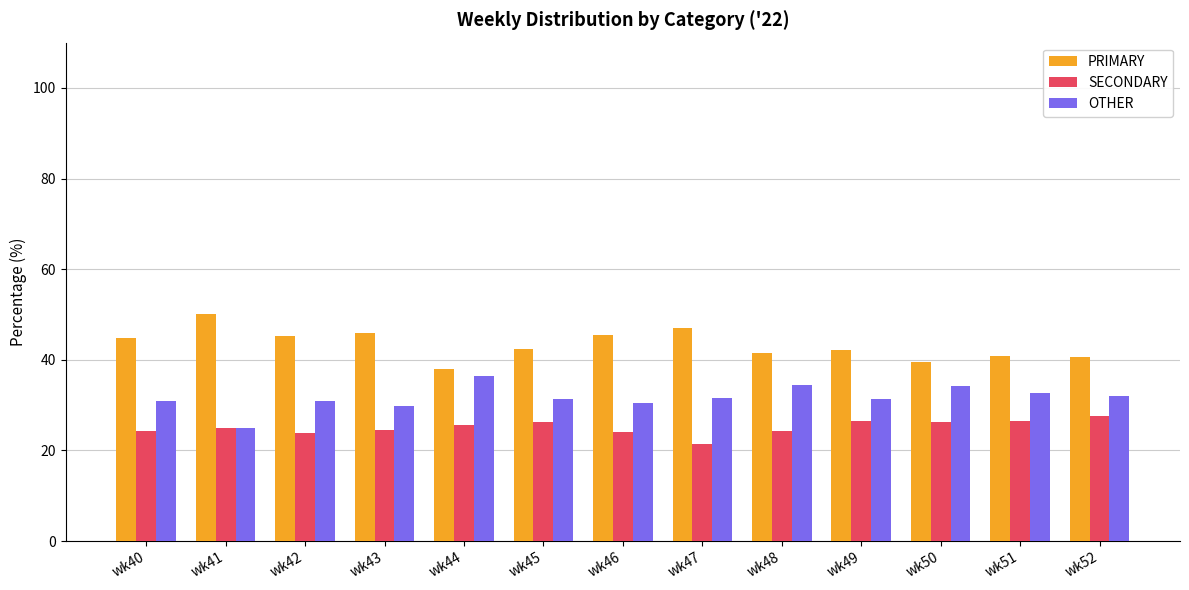

Rank the series at wk51 from lowest to highest value.

SECONDARY, OTHER, PRIMARY